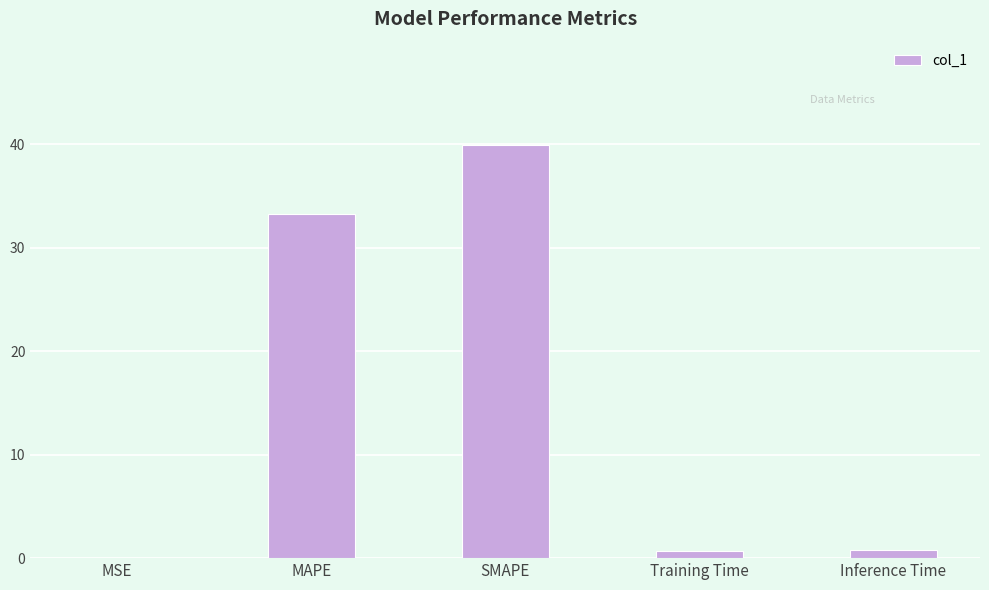

What is the maximum value shown in the chart?

39.9